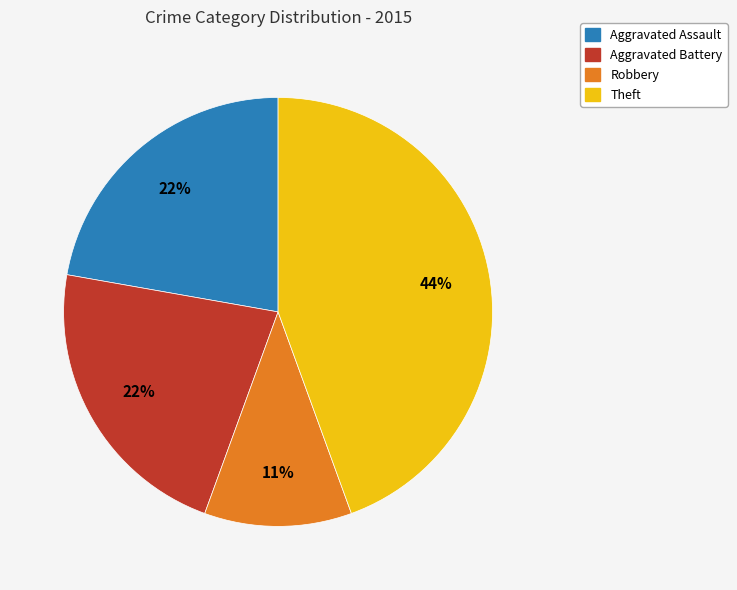

How many slices are in this pie chart?

4